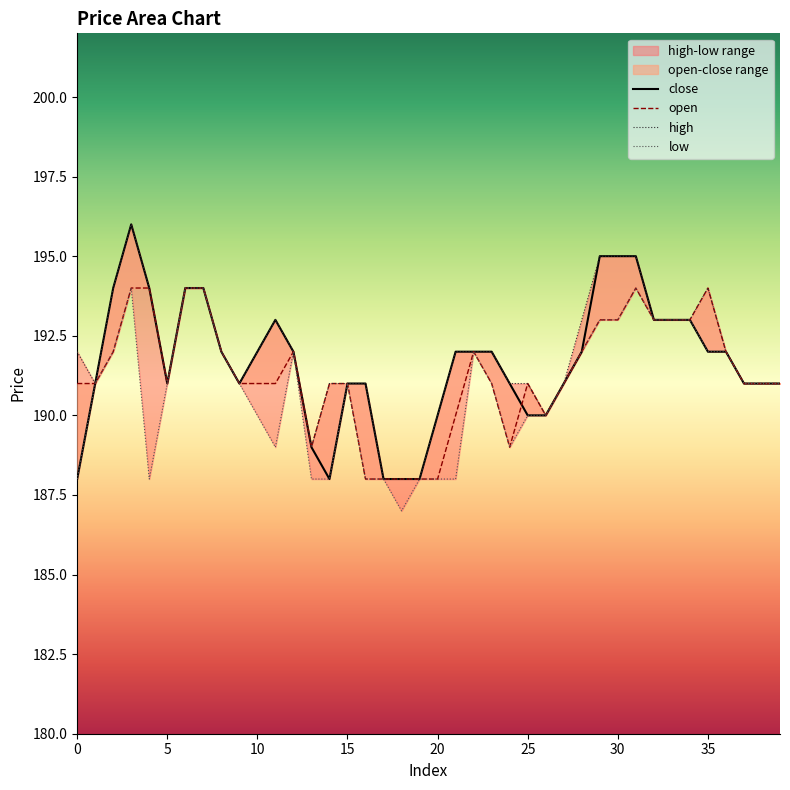

True or false: low and close intersect in this chart.

False